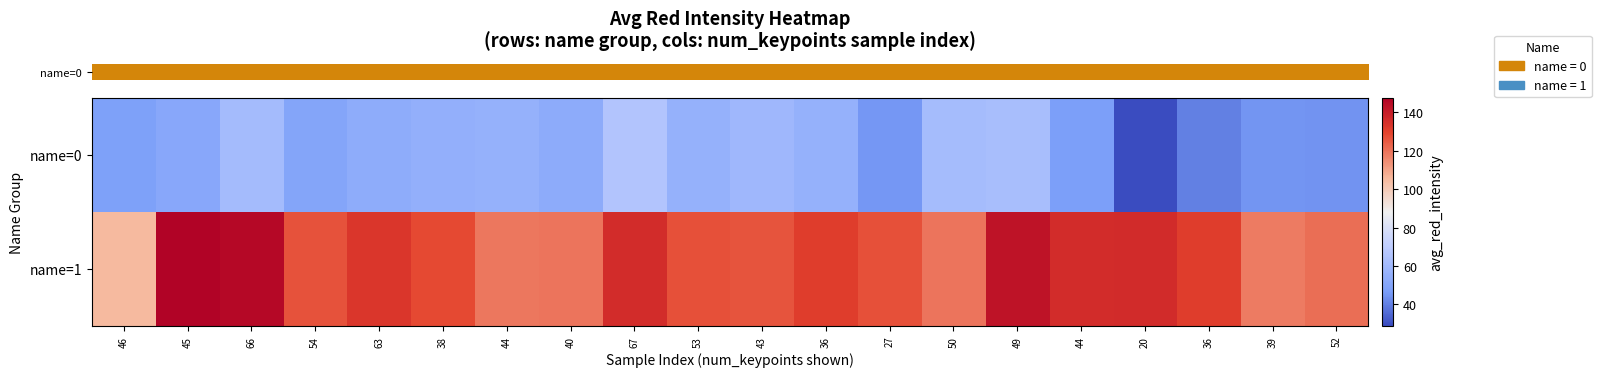

Reading left to right, extract all data points from this chart.

row_0: 46=47.9	45=51.0	66=60.9	54=50.0	63=53.6	38=54.7	44=56.0	40=53.3	67=65.5	53=55.7	43=59.0	36=55.7	27=45.1	50=61.5	49=62.3	44=46.9	20=28.7	36=39.9	39=44.7	52=44.4
row_1: 46=104.9	45=147.5	66=145.9	54=126.6	63=132.9	38=128.1	44=119.1	40=119.3	67=135.6	53=127.0	43=125.8	36=131.0	27=127.0	50=119.6	49=142.6	44=135.6	20=136.1	36=131.1	39=118.0	52=120.7